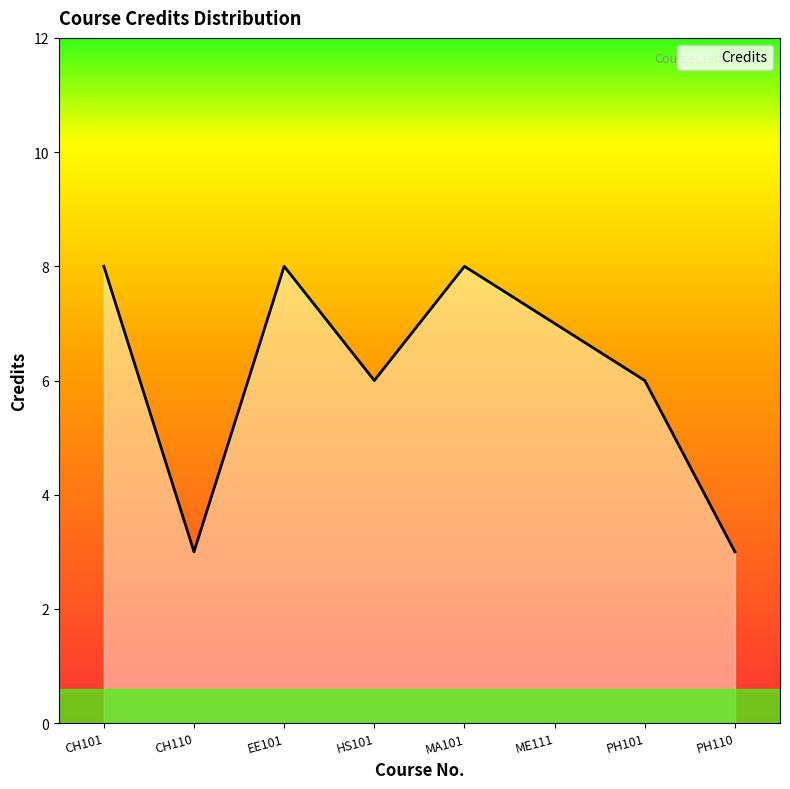

The chart shows a value of 3 at CH110. True or false?

True